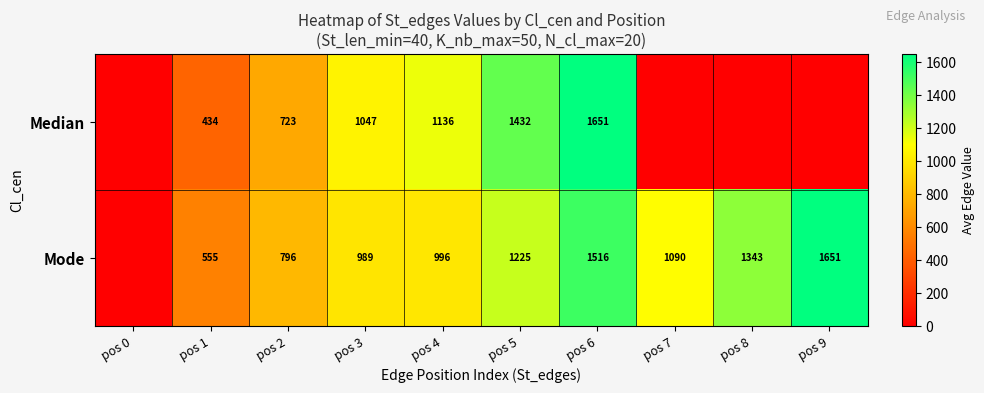

At pos 2, list the series in order from smallest to largest.

Median, Mode